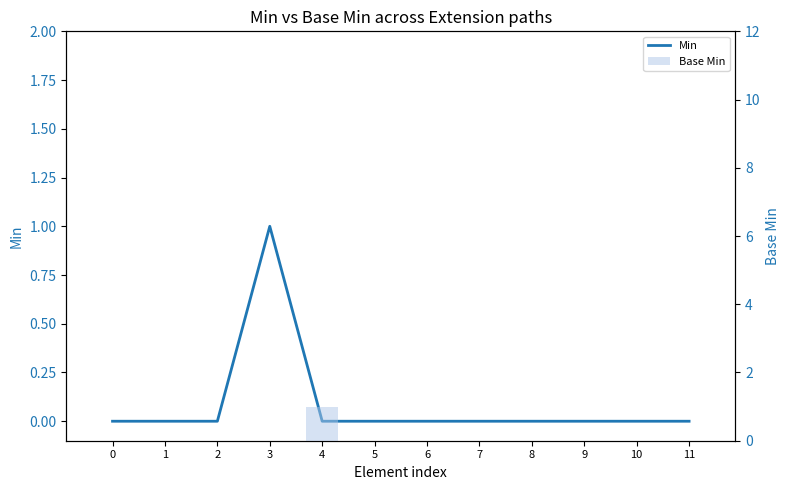

Which category has the highest value in the Min series?

3